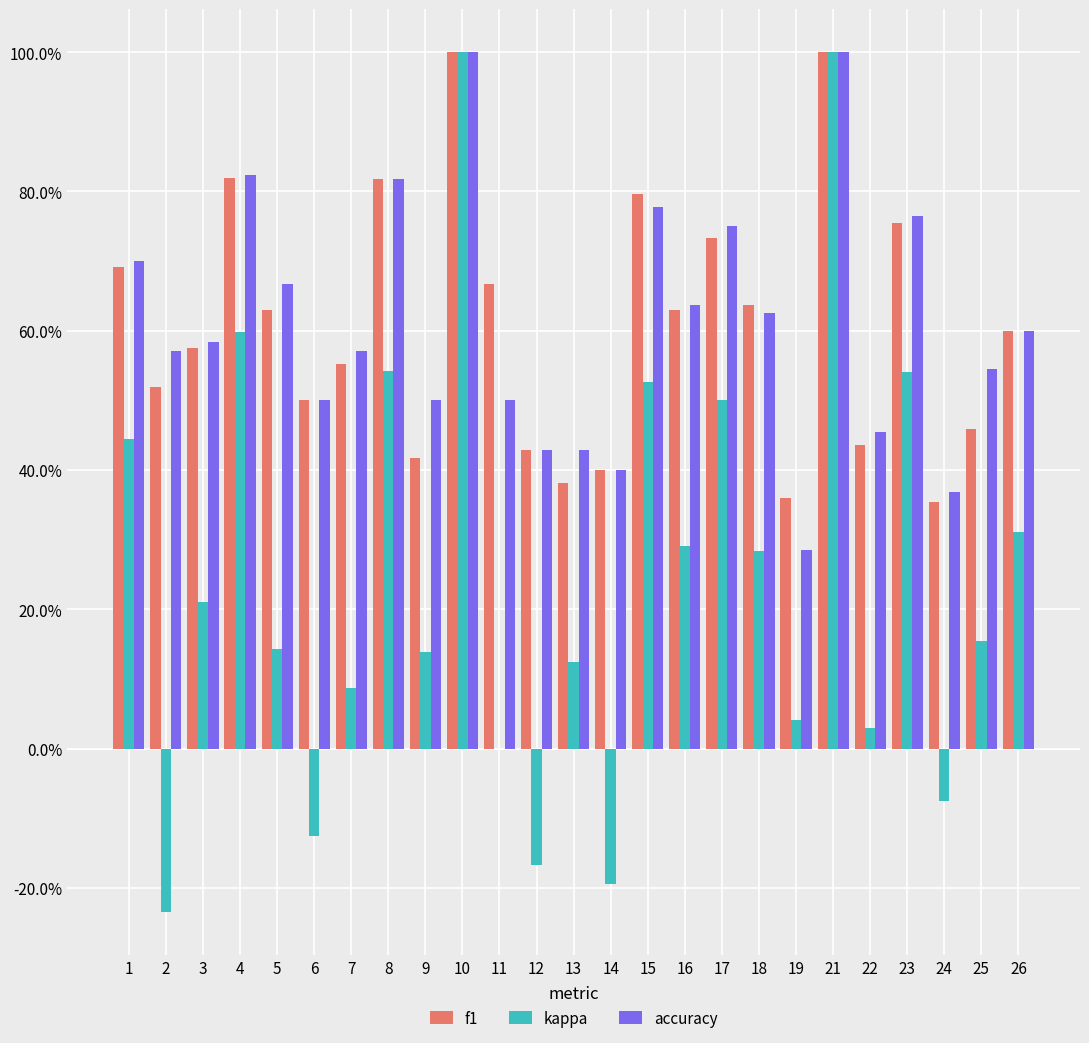

Which series has the widest spread of values?

kappa